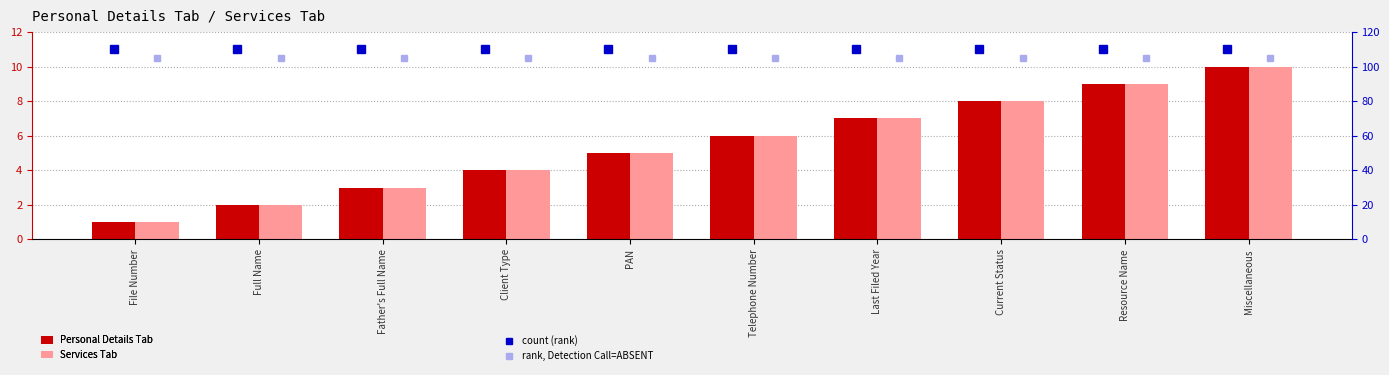

What is the total value across all series at Current Status?

231